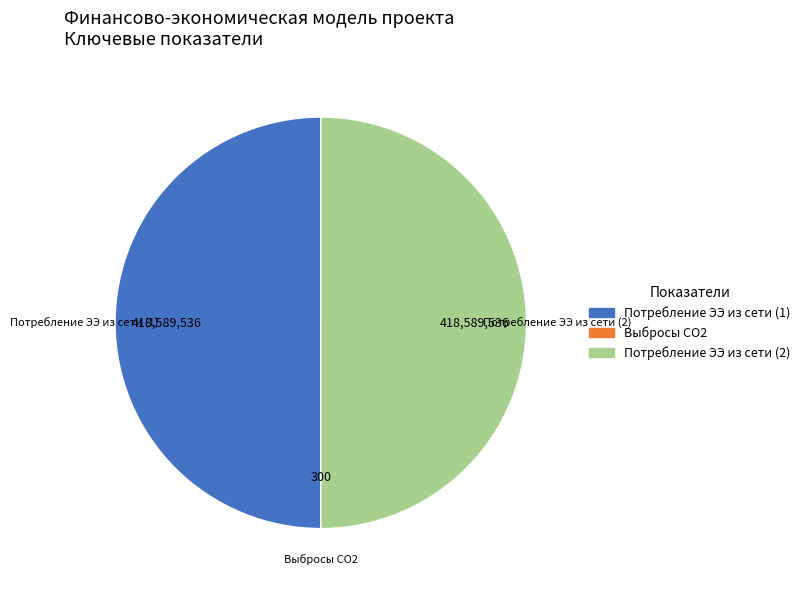

Is it true that Потребление ЭЭ из сети (1) is 50% of the pie?

True